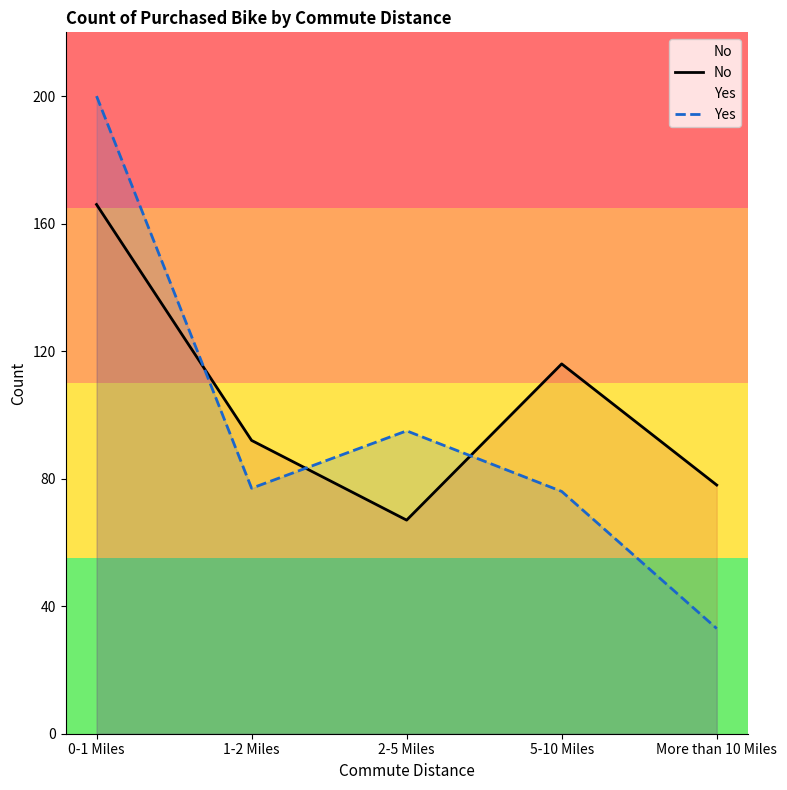

The No series shows 217 at 0-1 Miles. True or false?

False